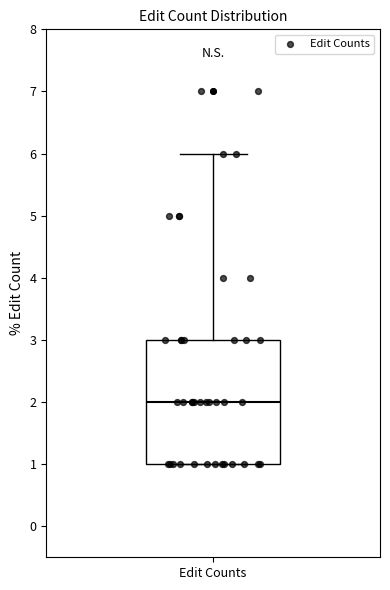

Read this box plot against the y-axis: the position of the median line, the range covered by the box, and the ends of both whiskers. The values are not printed on the chart, so give them approximately, as read against the axis.

median 2, box 1 to 3, whiskers 1 to 6